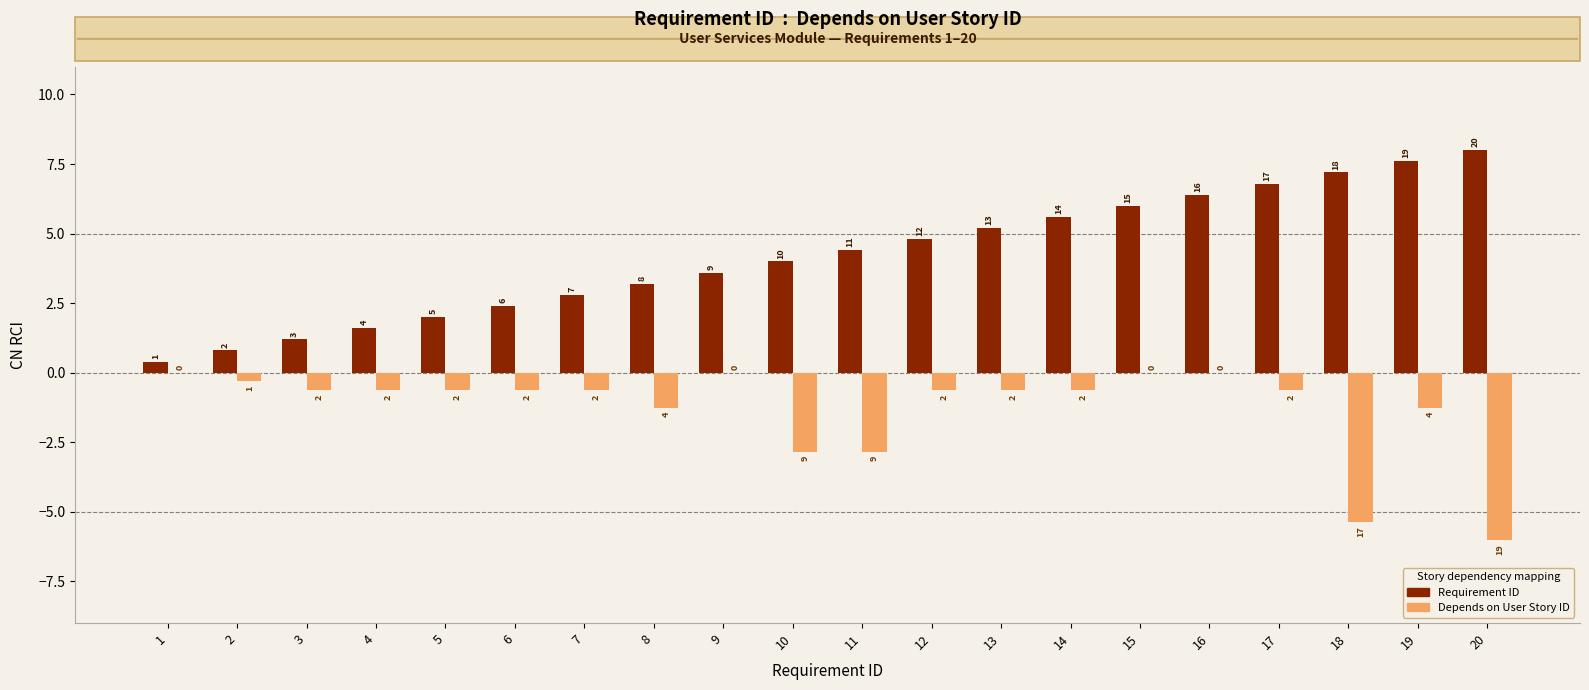

Rank the series by their maximum value, from highest to lowest.

Requirement ID, Depends on User Story ID